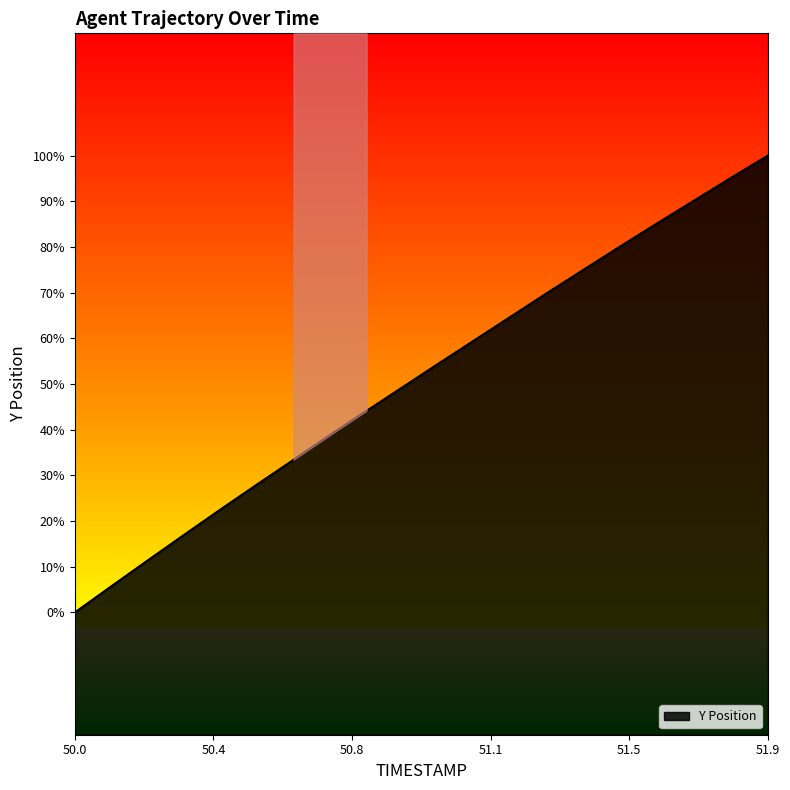

How many data points does each series have?

20